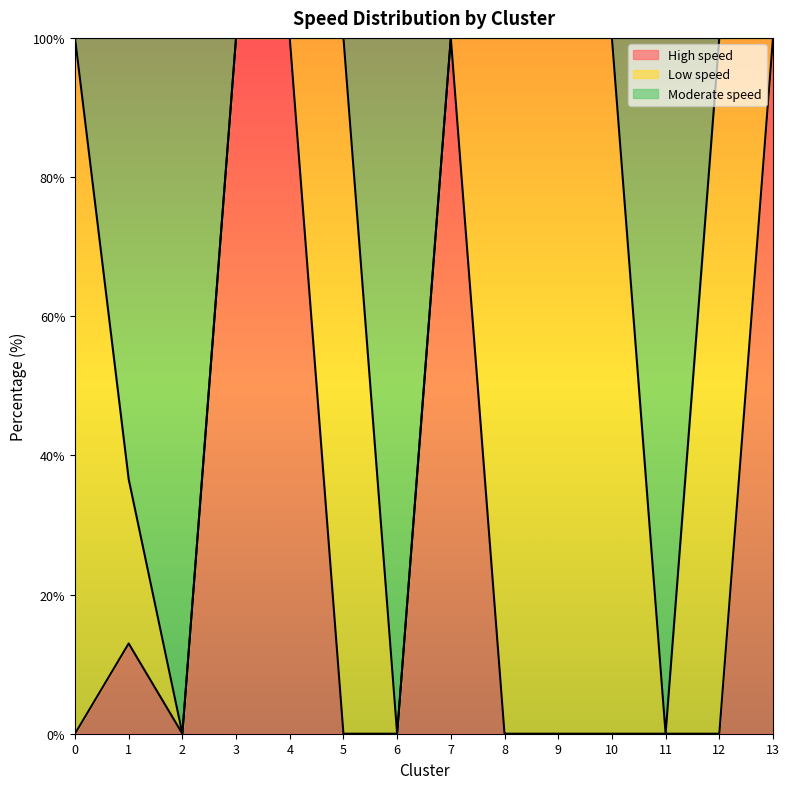

The value of High speed at 4 is 100.0. True or false?

True